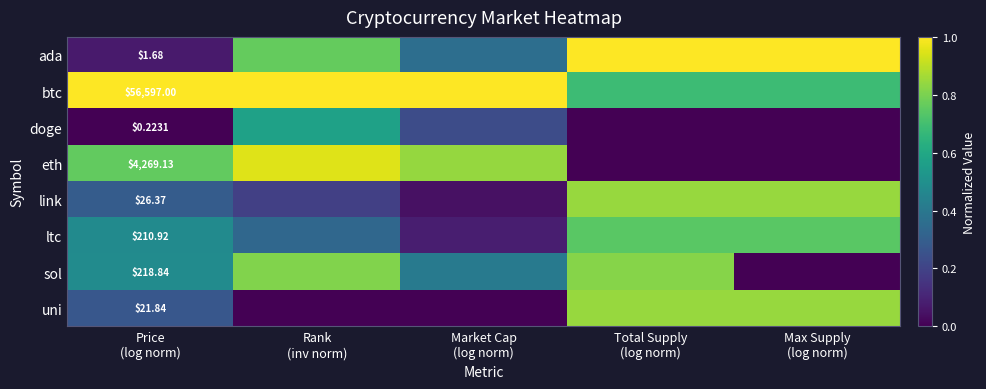

How many values in sol are above zero?

4